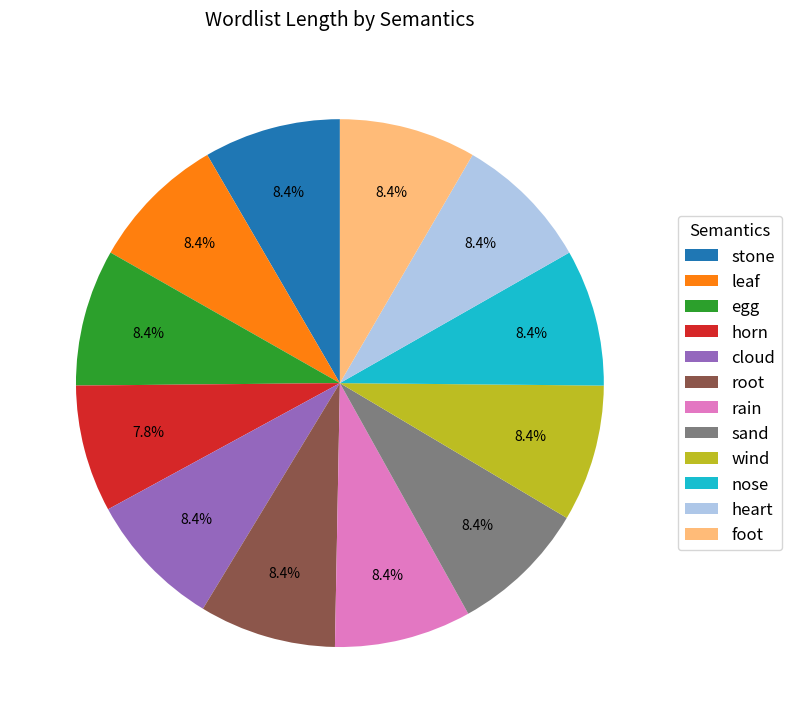

What percentage is NOT represented by cloud?

91.6%